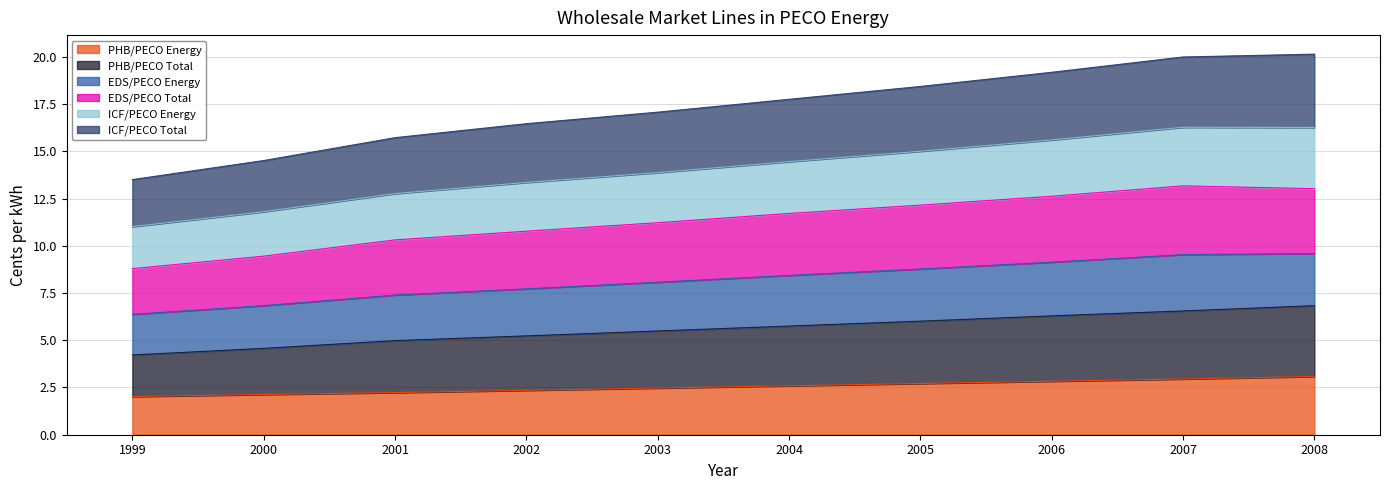

What is the sum of all PHB/PECO Energy values?

25.4